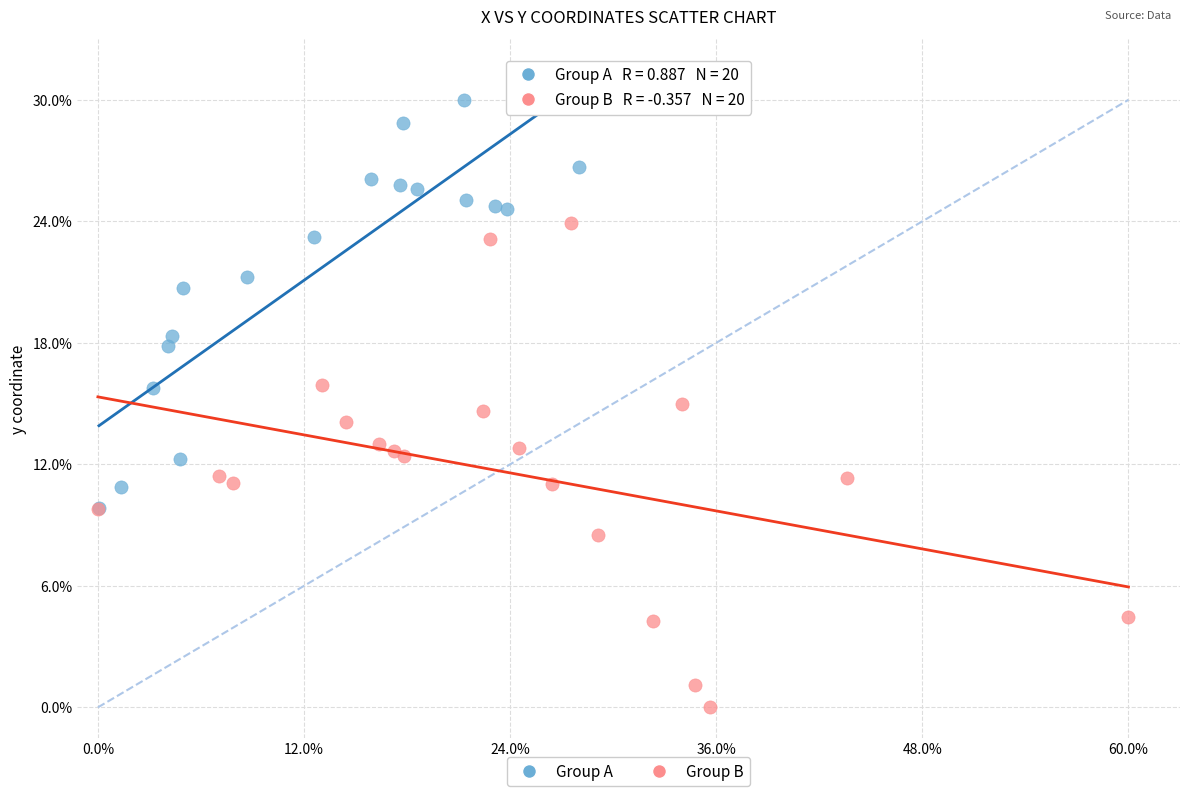

Which series has the widest spread of Y values?

Group B